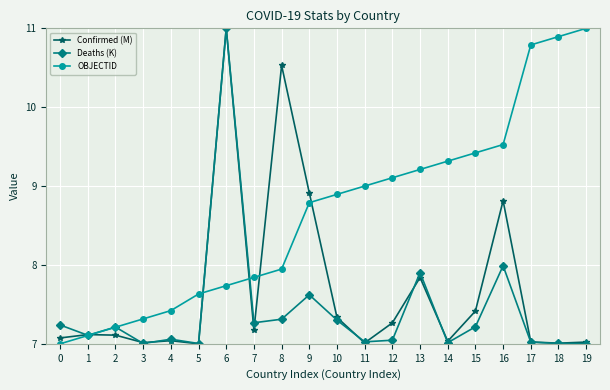

At 16, list the series in order from smallest to largest.

Deaths (K), Confirmed (M), OBJECTID